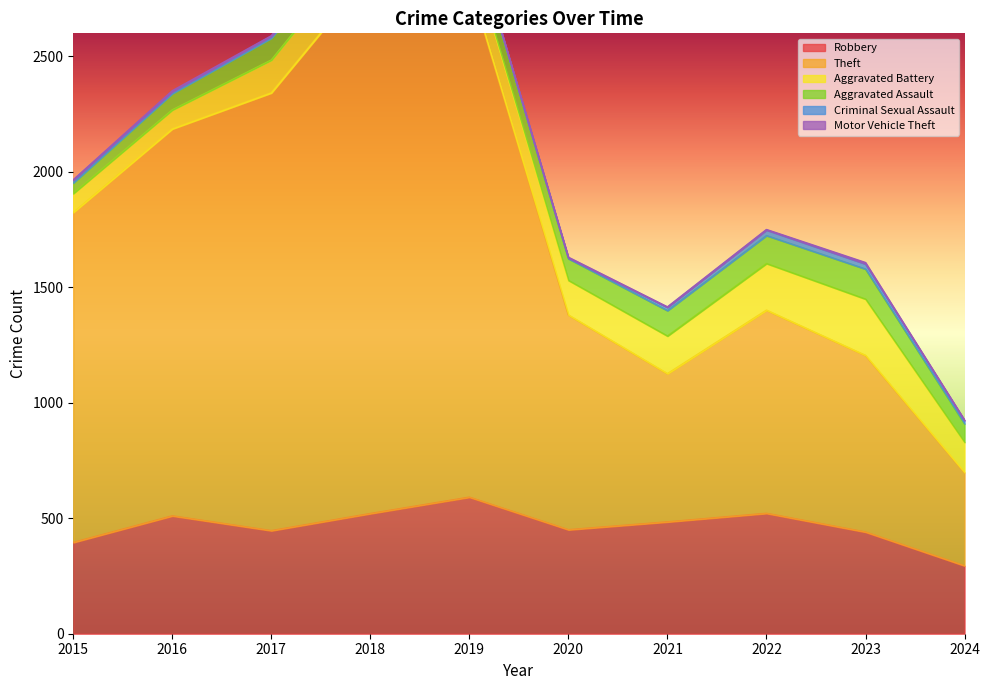

How many data points in Theft are less than 1429?

5